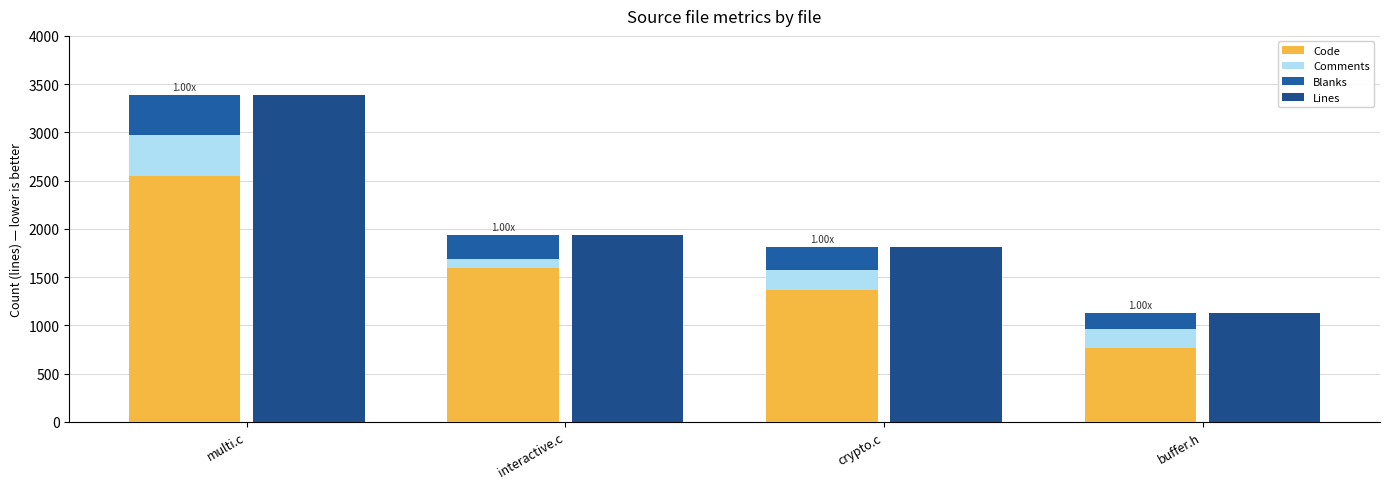

What is the sum of all Lines values?

8279